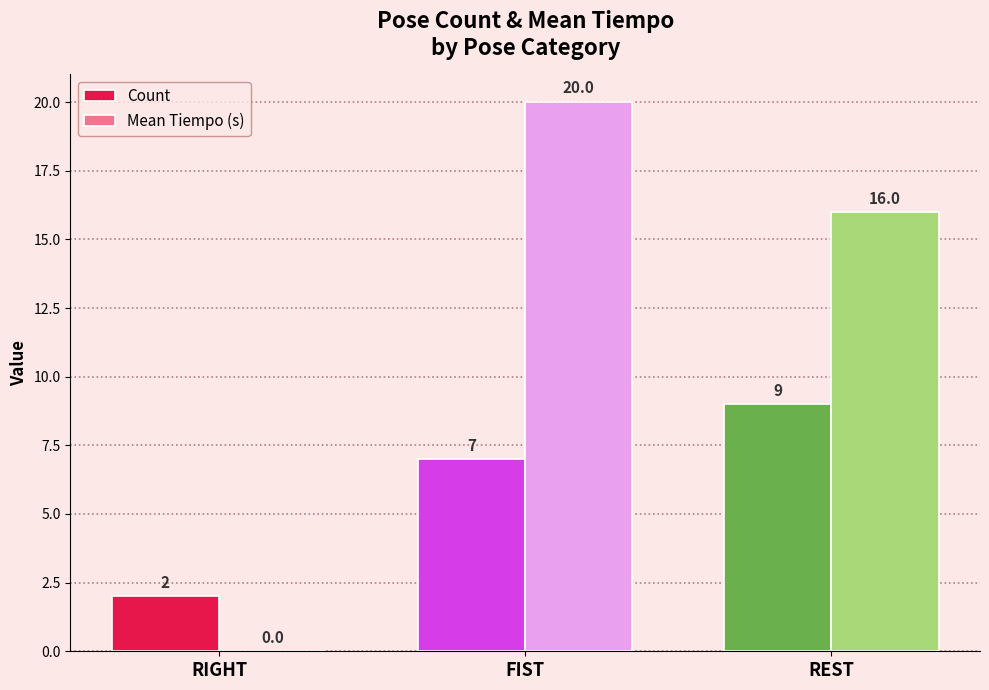

Between RIGHT and FIST, which series saw the biggest shift?

Mean Tiempo (s)